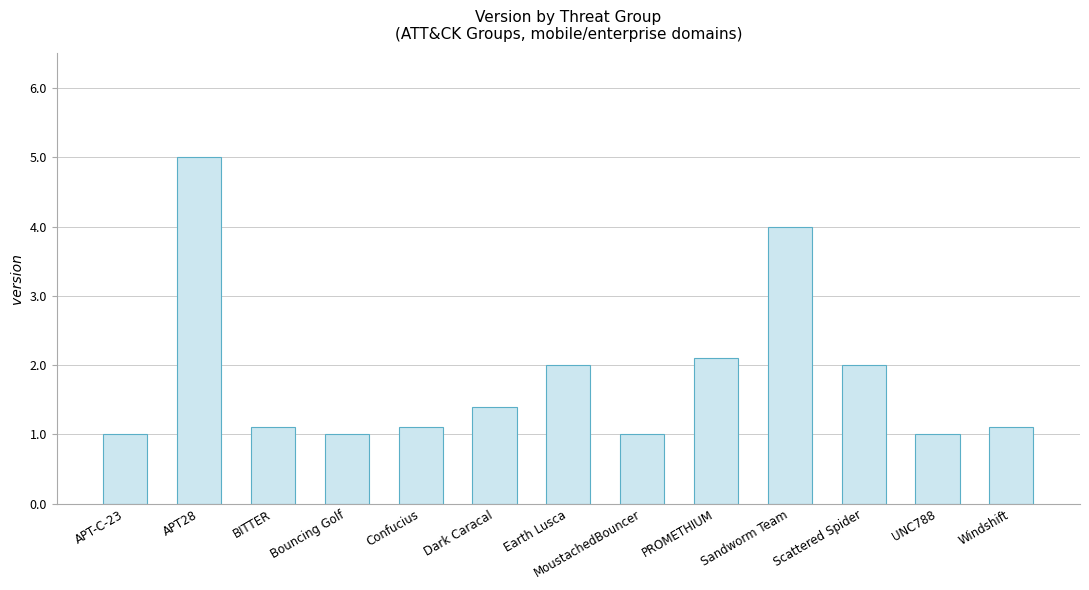

What position from the left is BITTER?

3